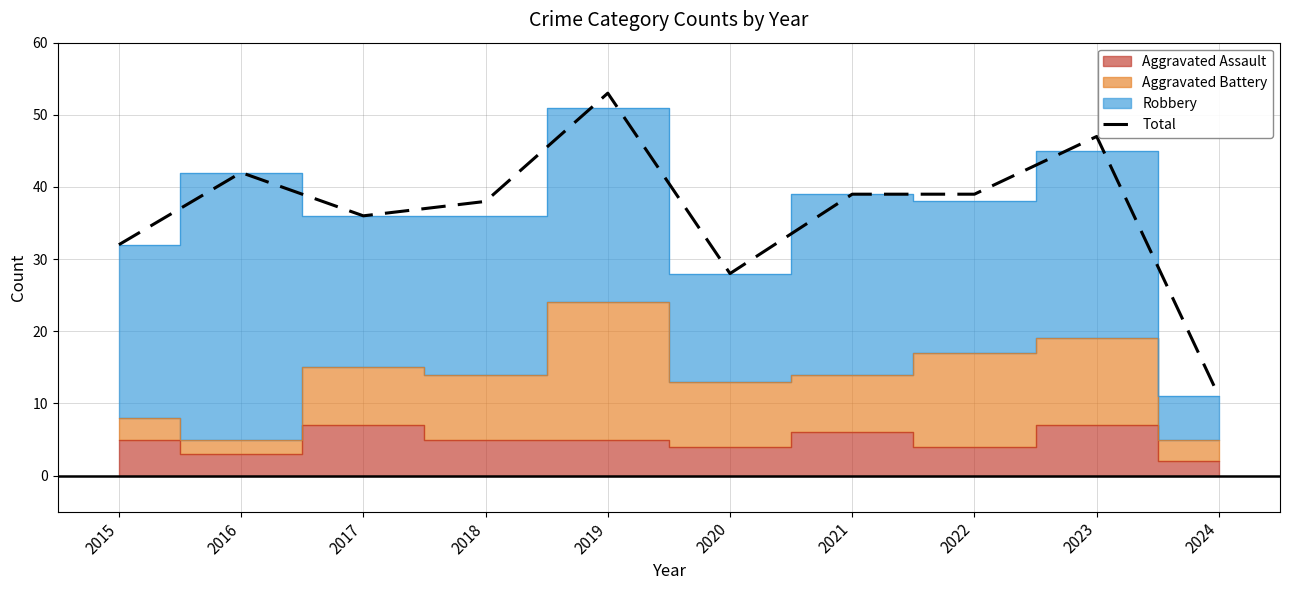

How many points are lower than both their immediate neighbors (excluding endpoints)?

2